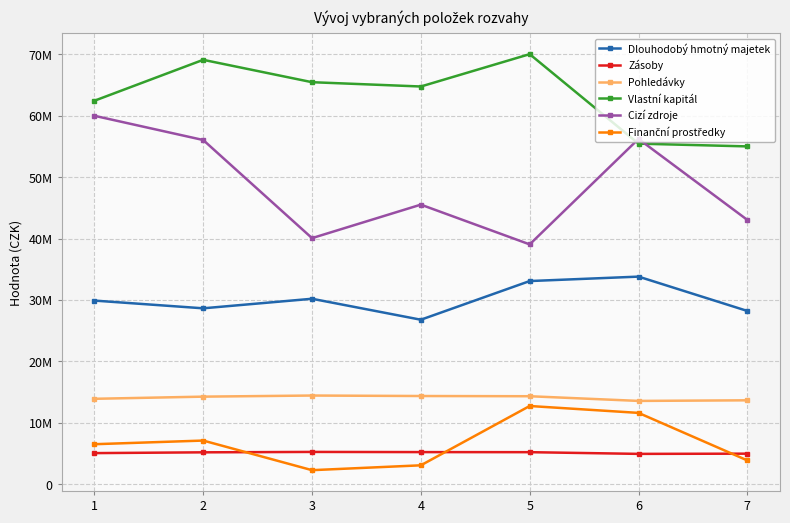

In Finanční prostředky, how many points are lower than both neighbors (excluding endpoints)?

1